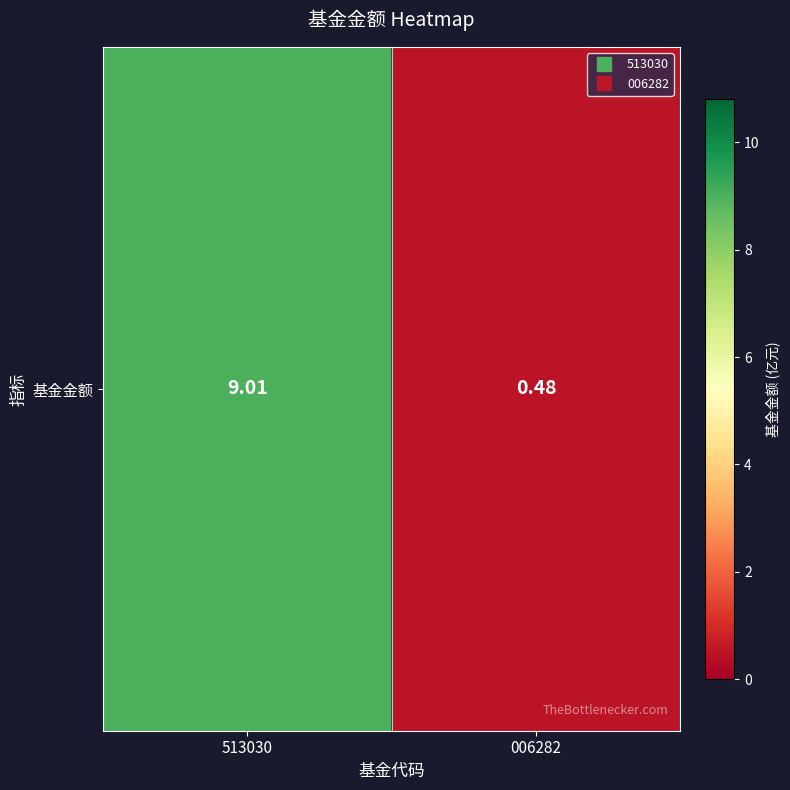

Reading left to right, extract all data points from this chart.

513030=9.0	006282=0.5